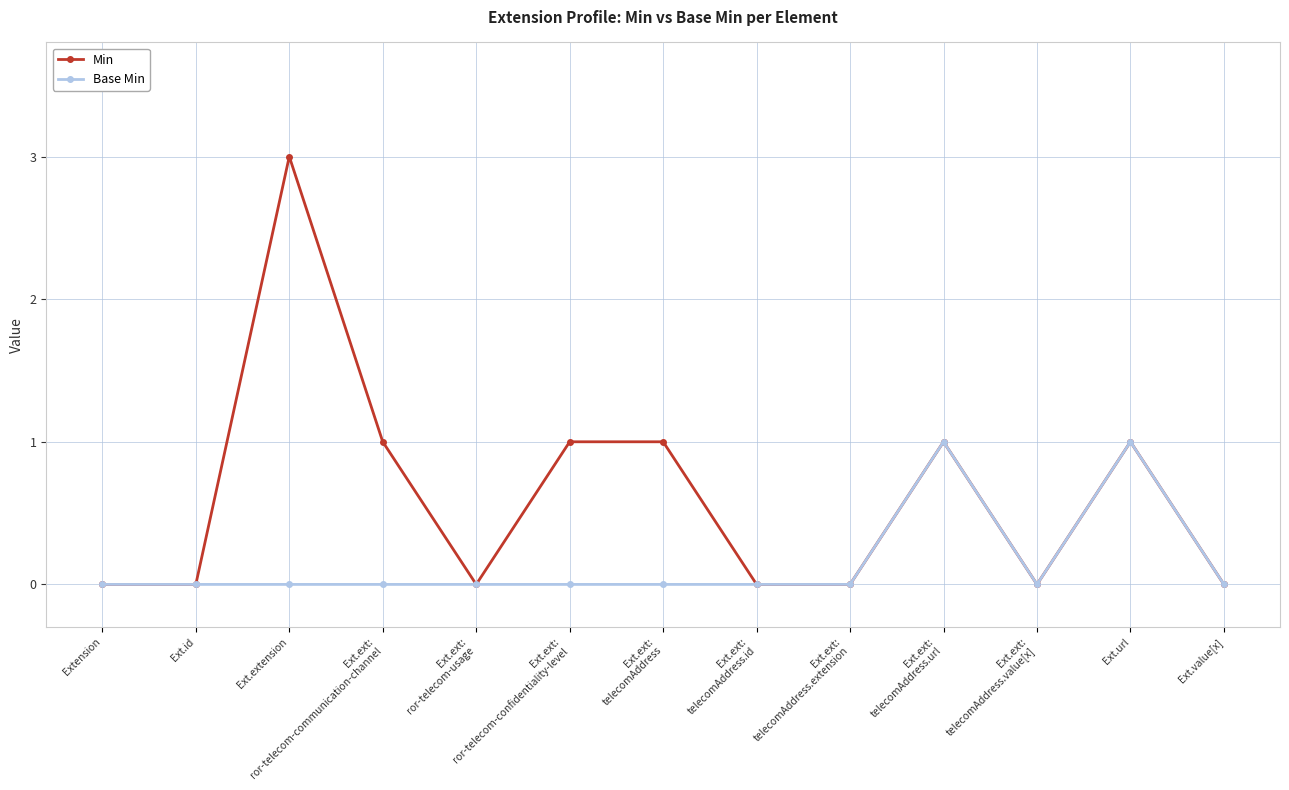

List the series in order of their overall mean, highest first.

Min, Base Min